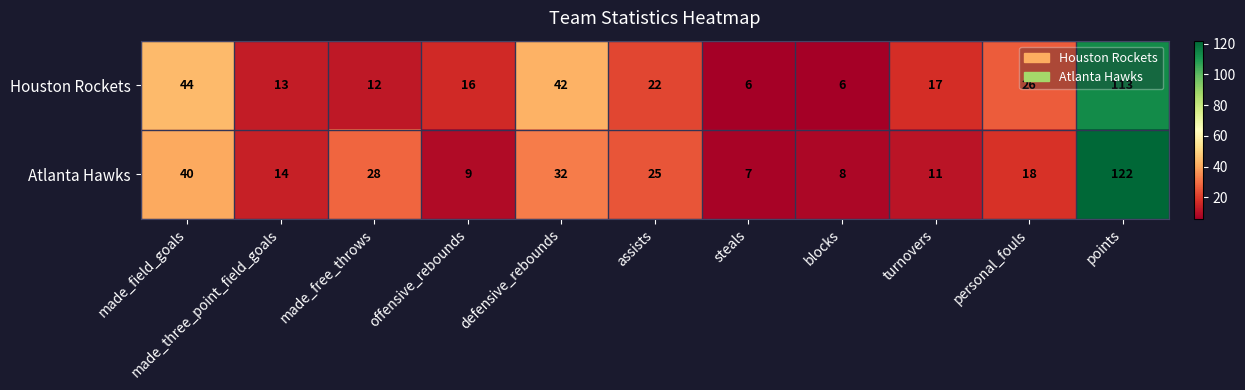

How many distinct data groups are displayed?

2